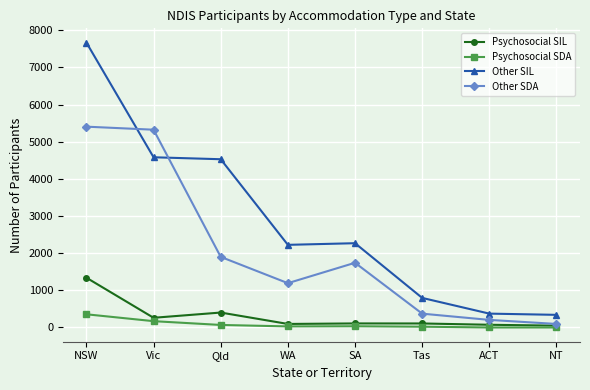

Where does the Other SDA series first go above 1742?

NSW